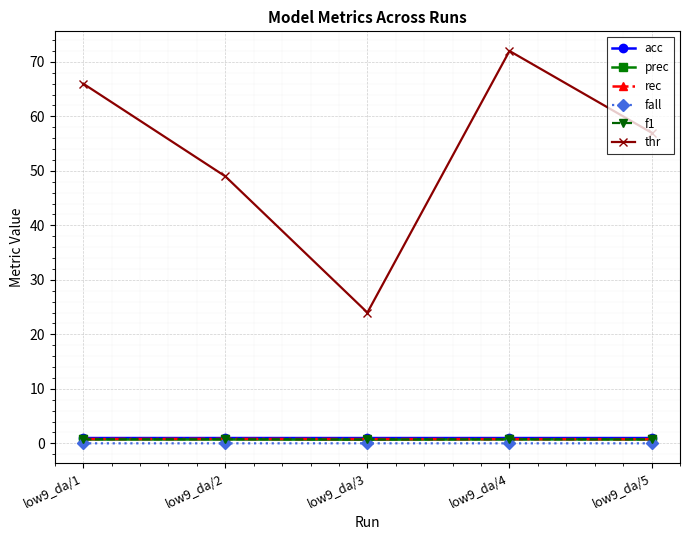

What is the total value across all series at low9_da/5?

60.2